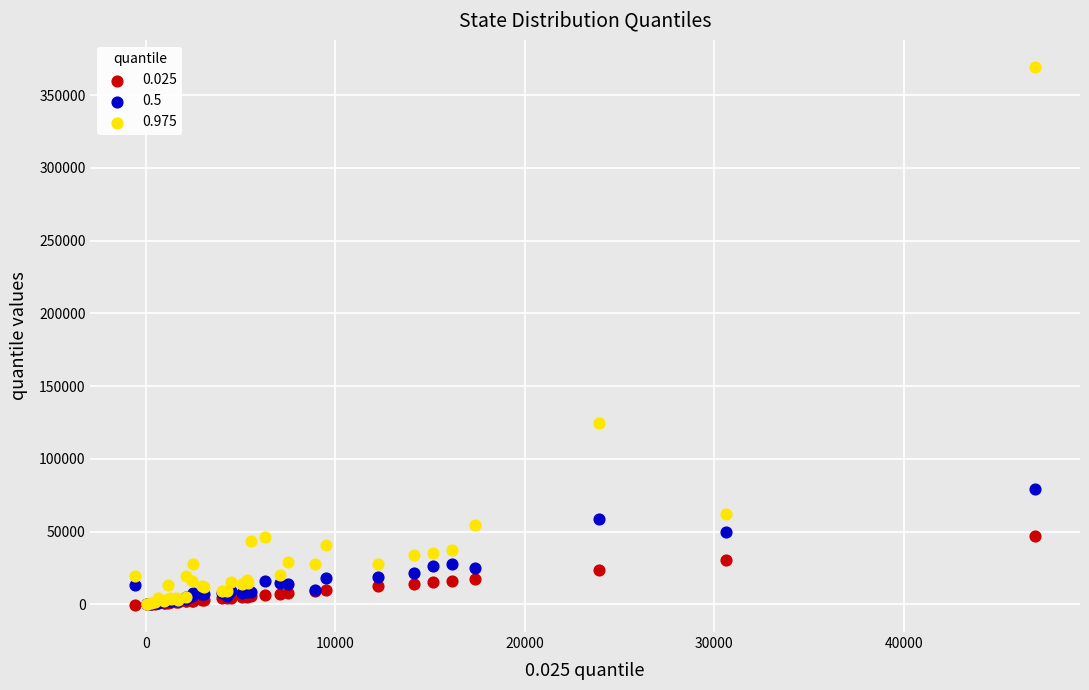

Which series has the widest spread of Y values?

0.975